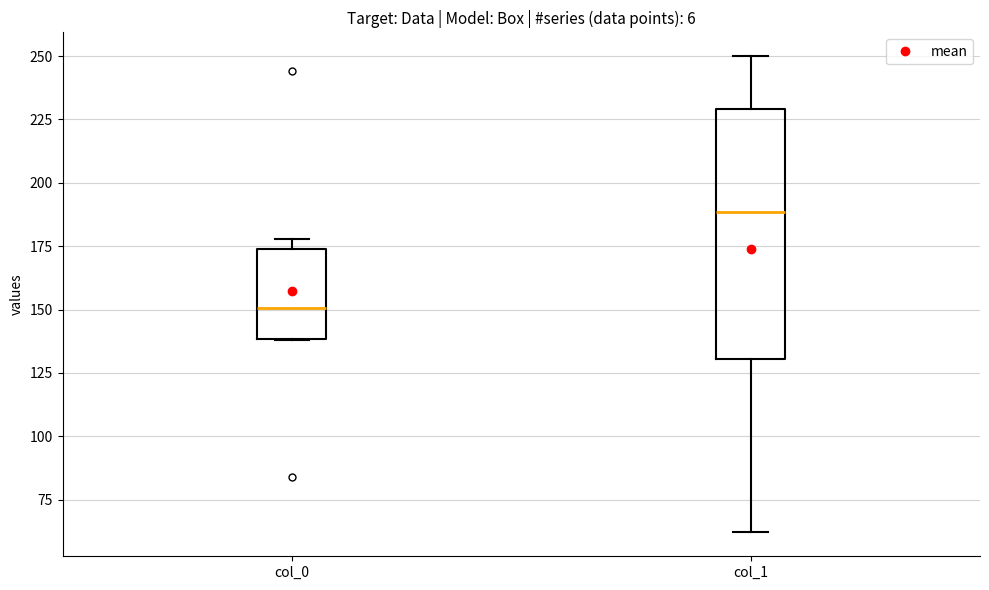

Reading left to right, read every box against the y-axis: the position of its median line, the range the box covers, and the ends of its whiskers. The values are not printed on the chart, so give them approximately, as read against the axis.

col_0: median 150, box 140 to 175, whiskers 140 to 180
col_1: median 190, box 130 to 230, whiskers 60 to 250